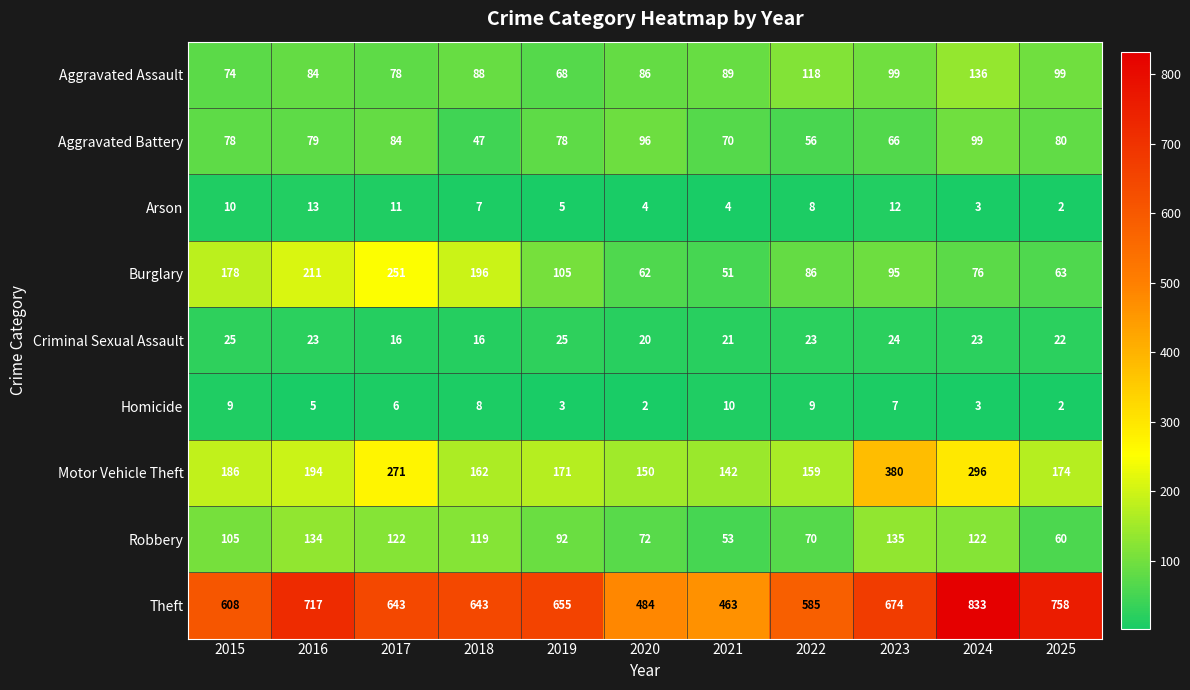

Which series has the largest total across all categories?

Theft